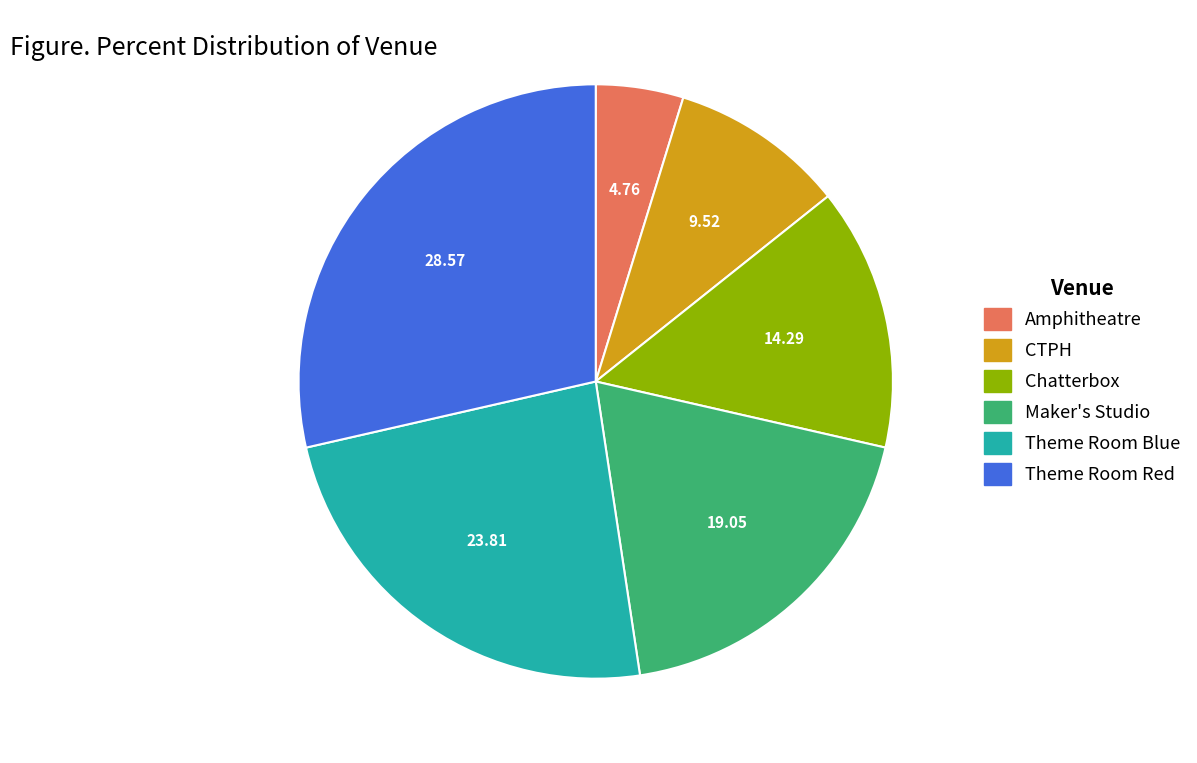

Is the sum of Maker's Studio and Theme Room Red greater than half?

No